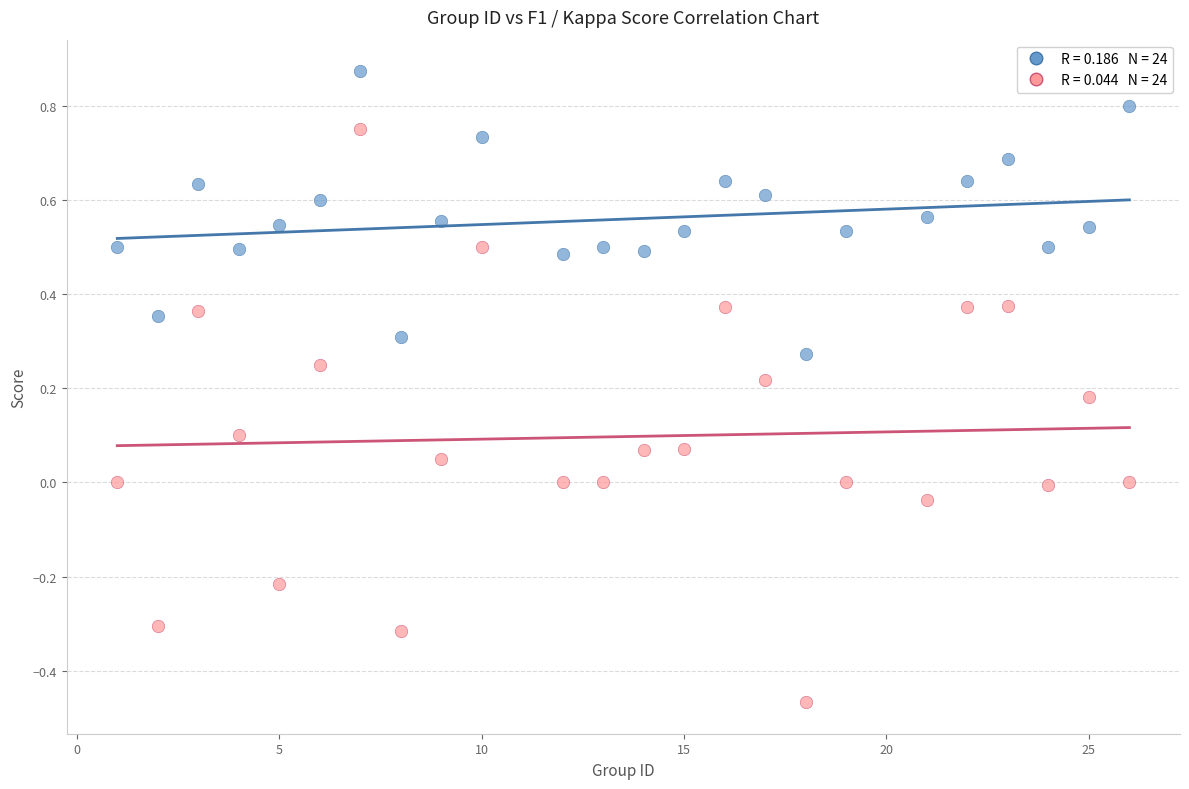

Across all data points, what is the range of X values (max minus min)?

25.0